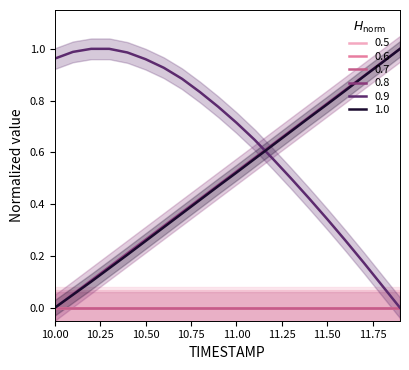

Which series changed the most between 11.0 and 11.9?

X